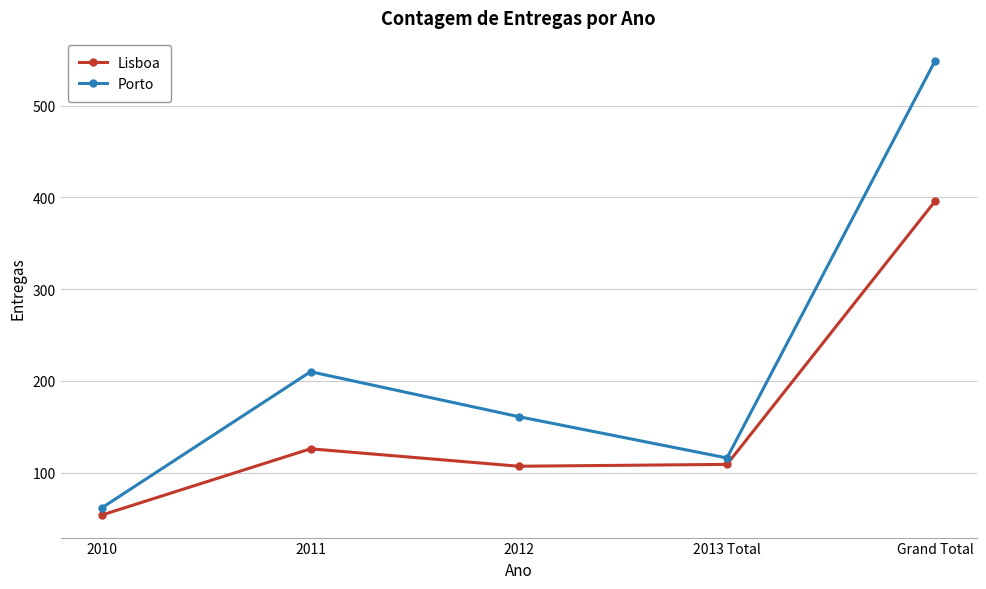

True or false: Porto and Lisboa cross at least once.

False